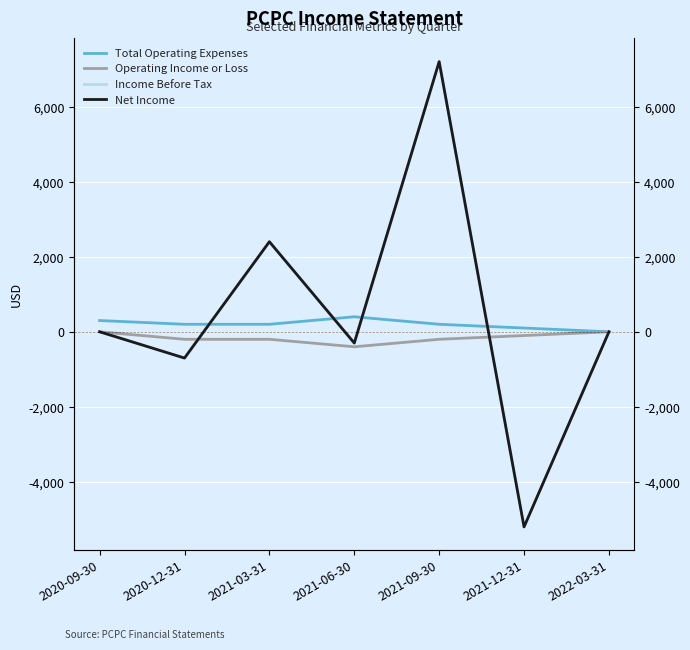

Does the chart display data point markers on the line(s)?

No